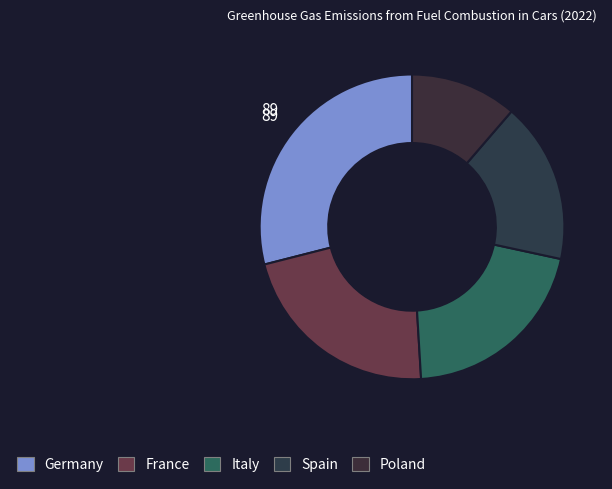

What percentage do France and Poland together represent?

33.3%